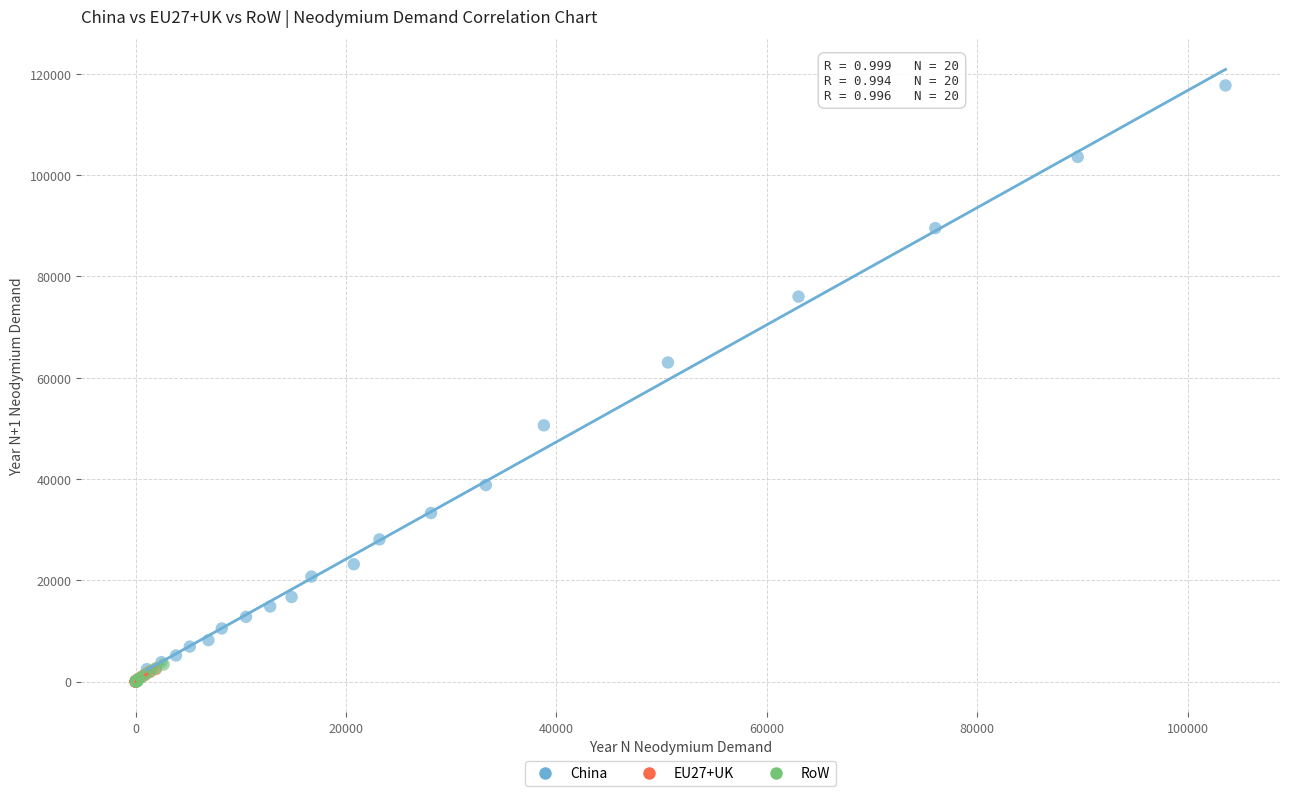

Which series reaches the maximum Y coordinate?

China